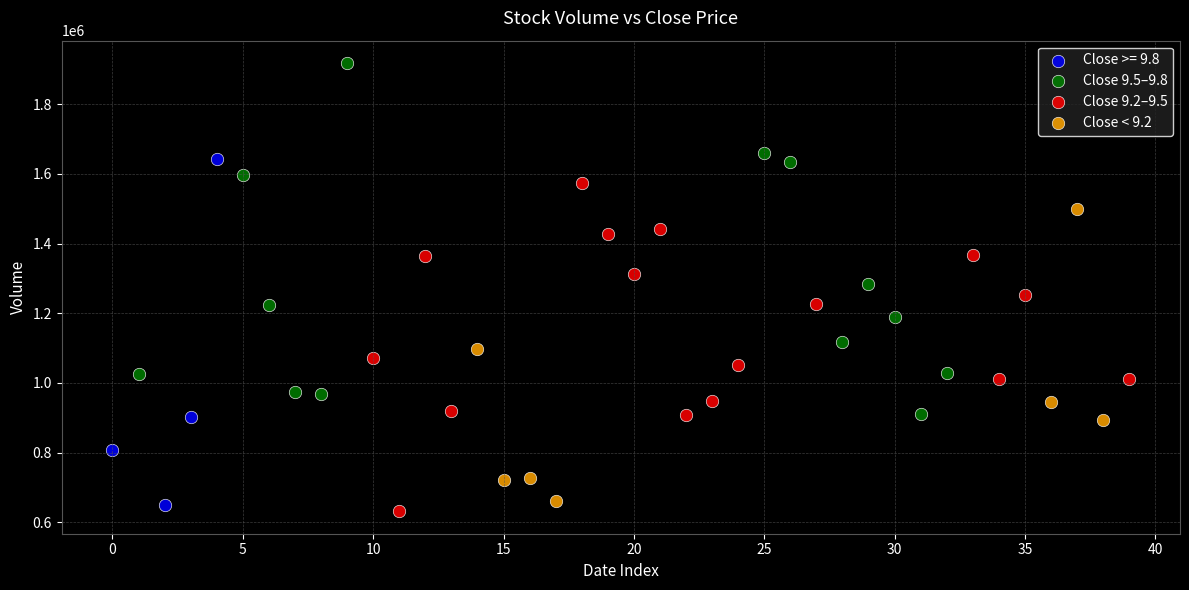

What are all the series names shown in the legend?

Close >= 9.8, Close 9.5–9.8, Close 9.2–9.5, Close < 9.2